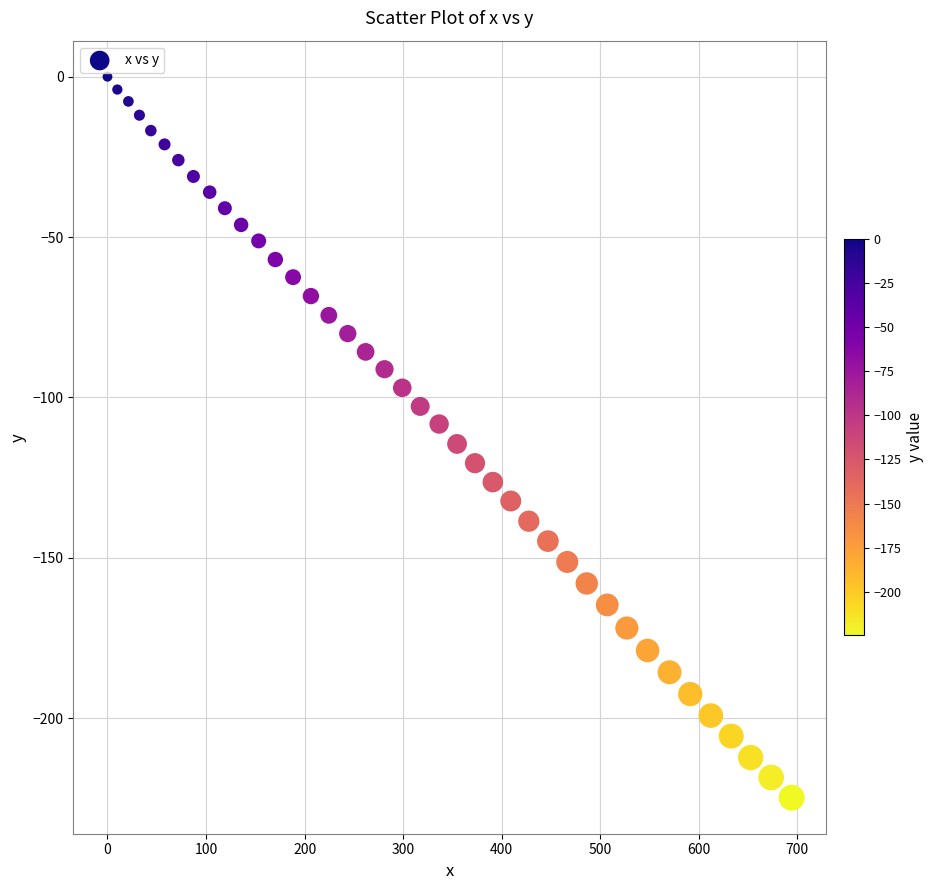

What is the range of X values (max minus min)?

694.2